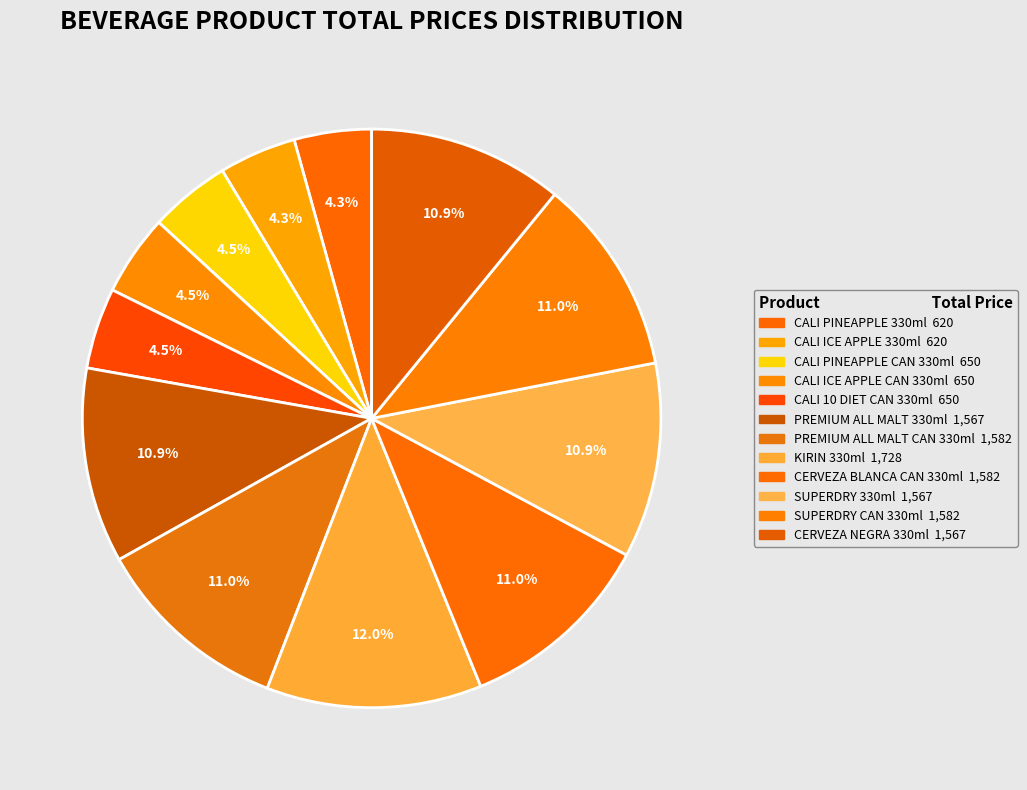

Do SUPERDRY CAN 330ml and CALI PINEAPPLE CAN 330ml together represent more than half of the pie?

No